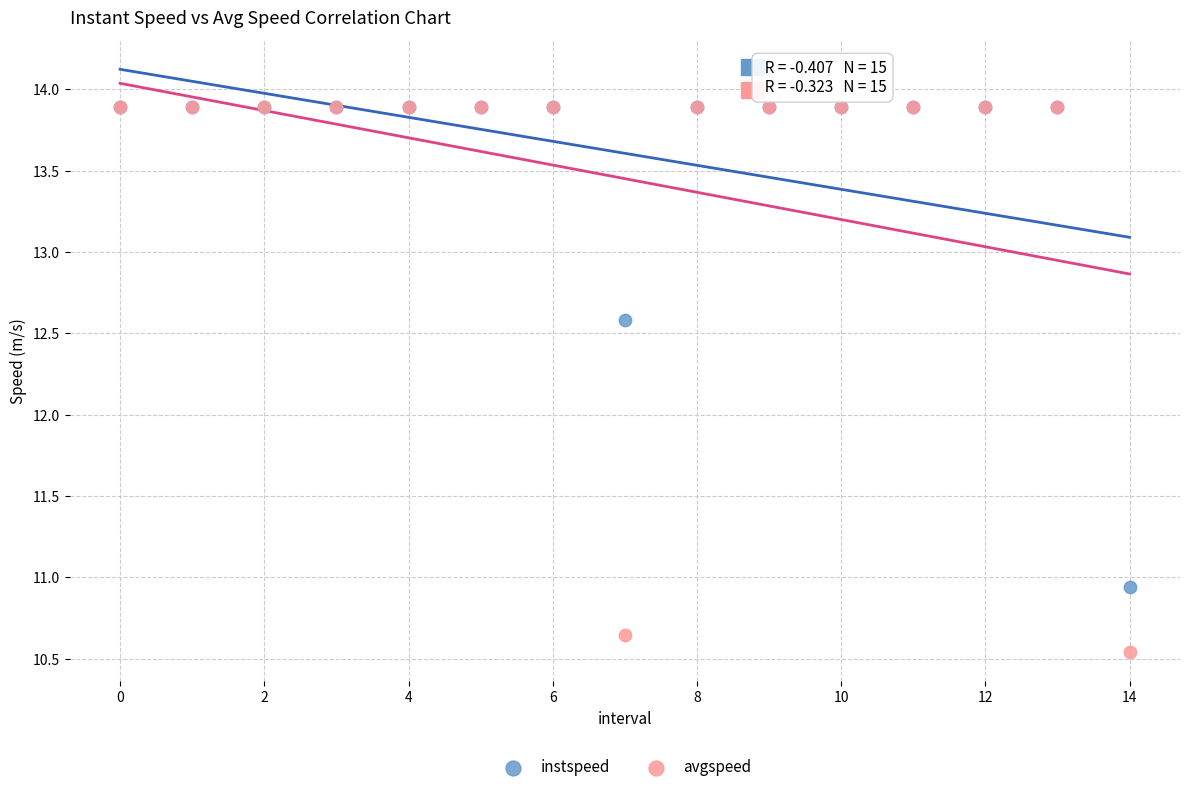

What are all the series names shown in the legend?

instspeed, avgspeed